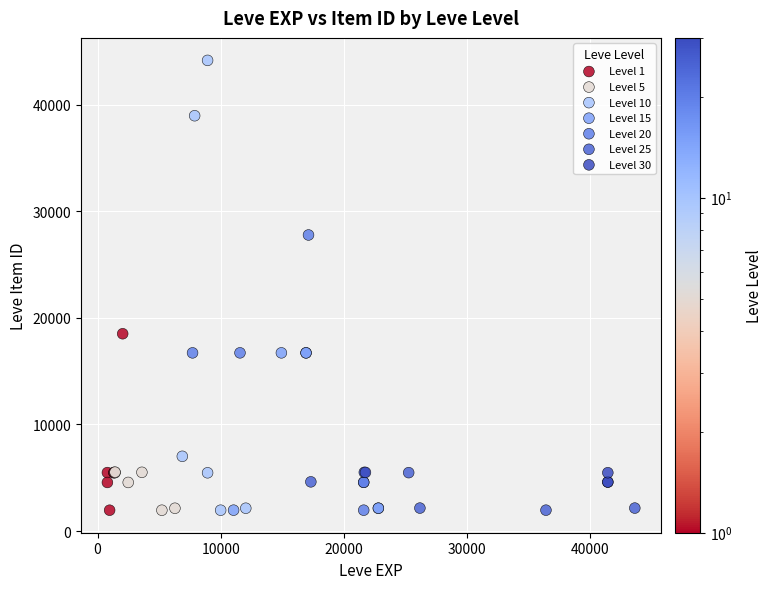

Which series has the largest Y range (max minus min)?

Level 10